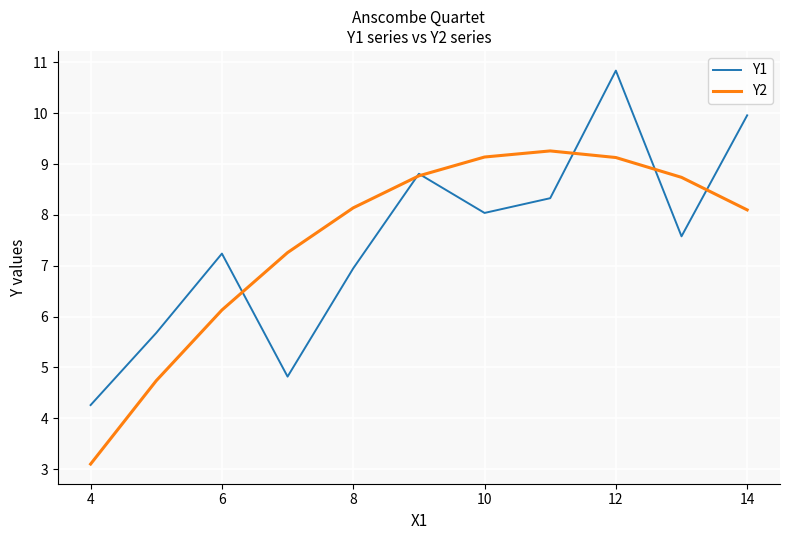

Rank the series by their maximum value, from lowest to highest.

Y2, Y1